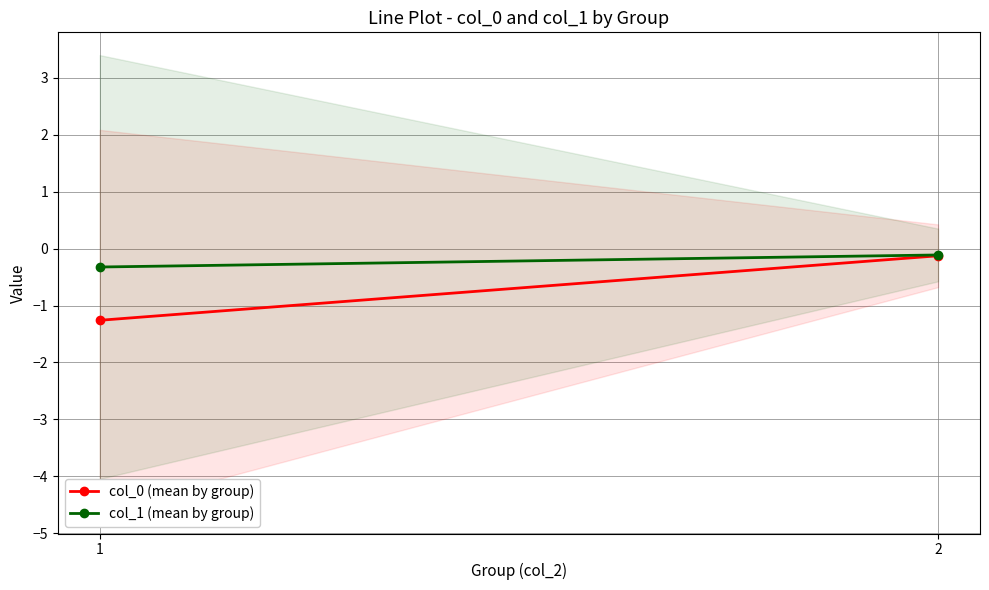

What is the smallest value displayed?

-1.3